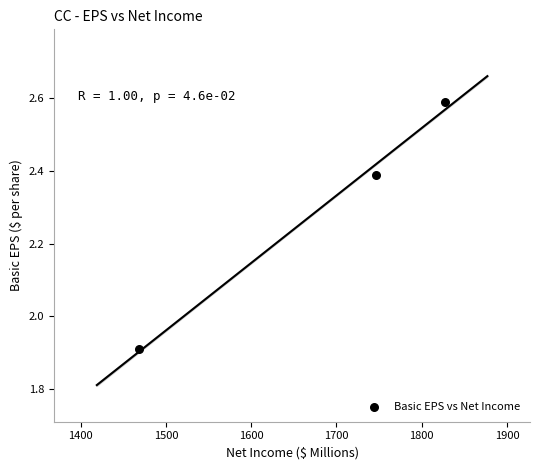

What Y value in the scatter plot is closest to 2?

1.9